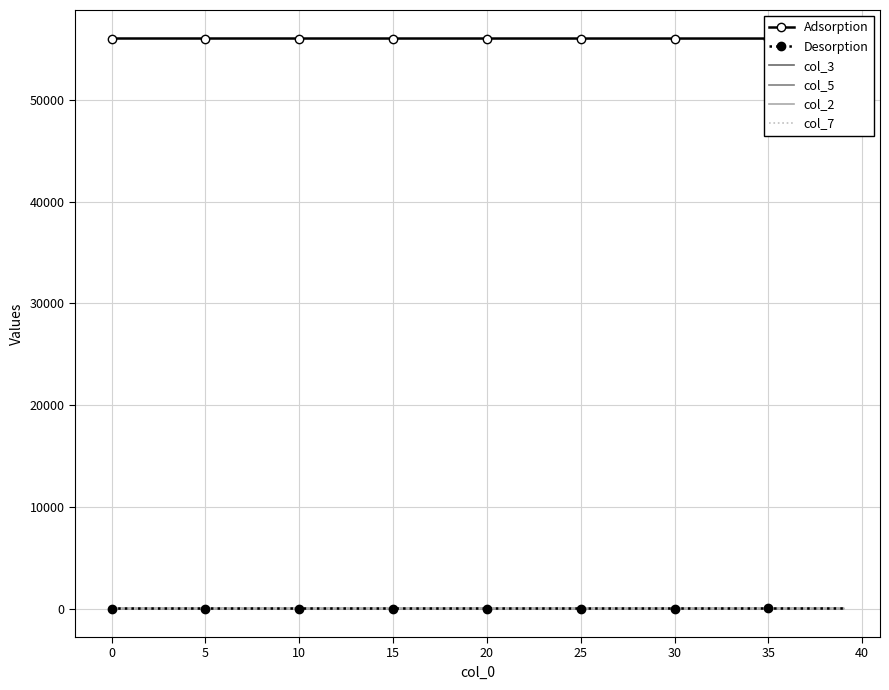

True or false: col_2 has a value of 0.0 at 10.

False